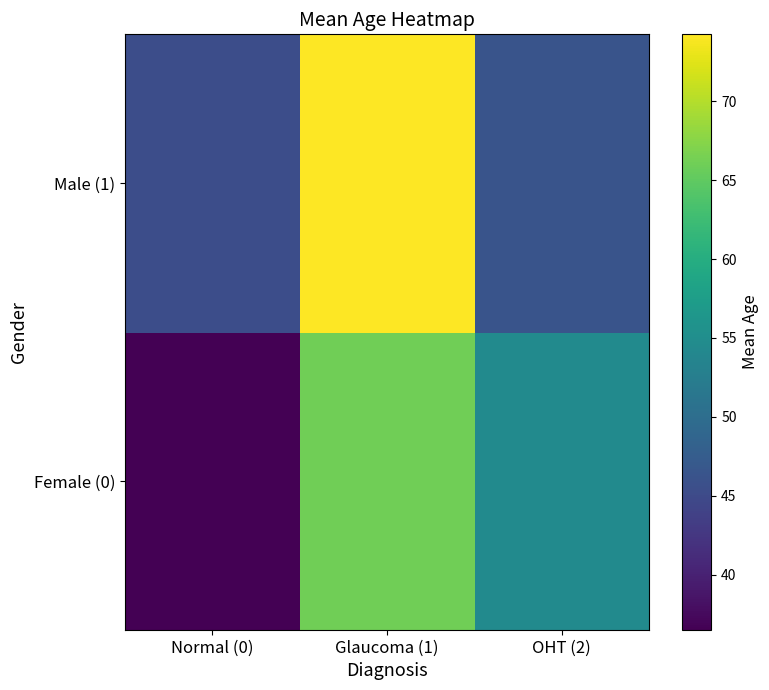

At which category is the sum across all series the highest?

Glaucoma (1)